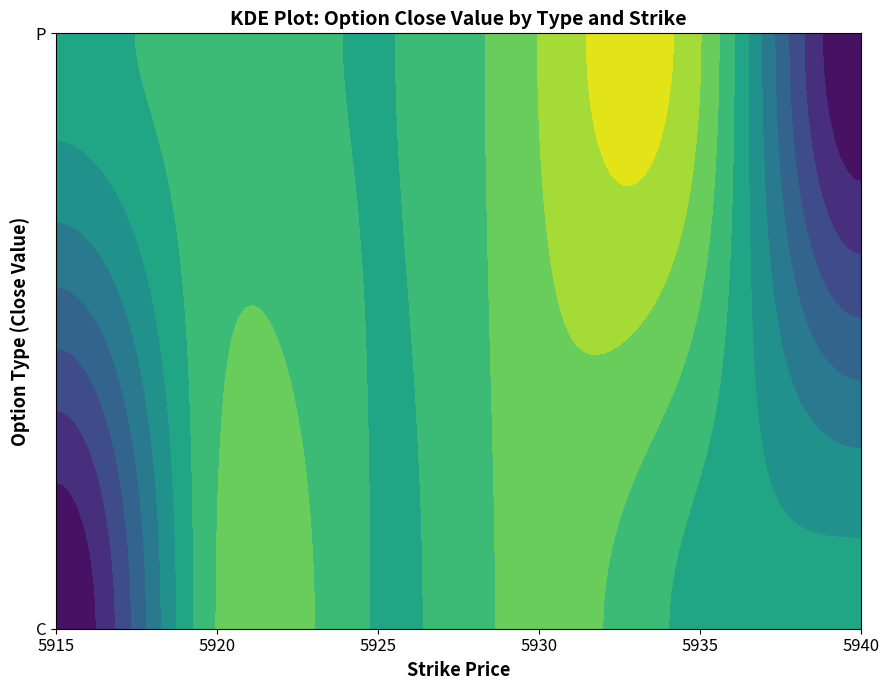

What is the difference between the maximum and minimum values in the P series?

22.6